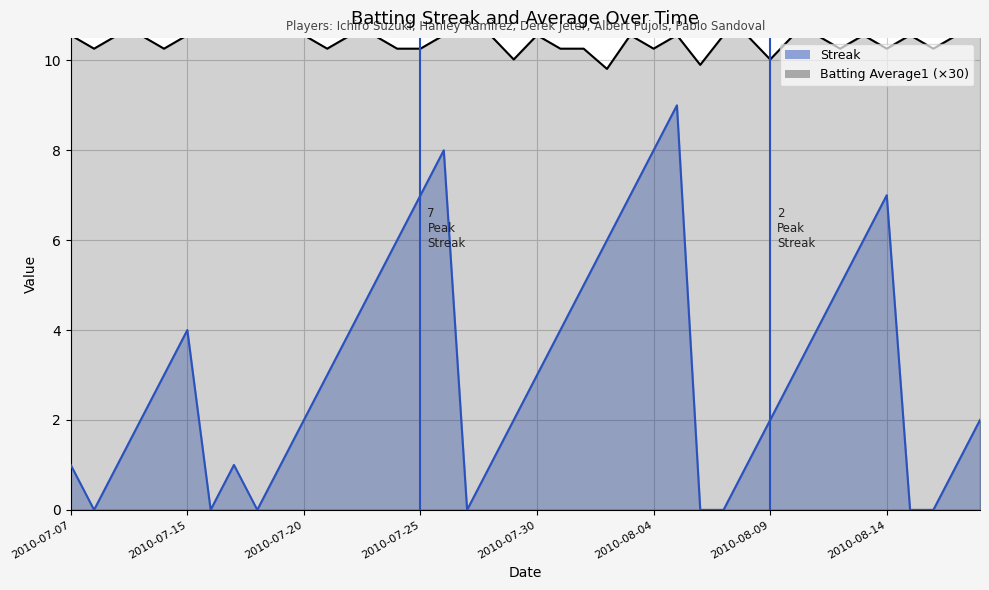

Reading left to right, transcribe all the data shown in this chart.

Streak: 2010-07-07=1.0	2010-07-08=0.0	2010-07-09=1.0	2010-07-10=2.0	2010-07-11=3.0	2010-07-15=4.0	2010-07-16=0.0	2010-07-17=1.0	2010-07-18=0.0	2010-07-19=1.0	2010-07-20=2.0	2010-07-21=3.0	2010-07-22=4.0	2010-07-23=5.0	2010-07-24=6.0	2010-07-25=7.0	2010-07-26=8.0	2010-07-27=0.0	2010-07-28=1.0	2010-07-29=2.0	2010-07-30=3.0	2010-07-31=4.0	2010-08-01=5.0	2010-08-02=6.0	2010-08-03=7.0	2010-08-04=8.0	2010-08-05=9.0	2010-08-06=0.0	2010-08-07=0.0	2010-08-08=1.0	2010-08-09=2.0	2010-08-10=3.0	2010-08-11=4.0	2010-08-12=5.0	2010-08-13=6.0	2010-08-14=7.0	2010-08-15=0.0	2010-08-16=0.0	2010-08-17=1.0	2010-08-18=2.0
Batting Average1: 2010-07-07=10.6	2010-07-08=10.3	2010-07-09=10.6	2010-07-10=10.6	2010-07-11=10.3	2010-07-15=10.6	2010-07-16=10.6	2010-07-17=10.6	2010-07-18=10.6	2010-07-19=10.6	2010-07-20=10.6	2010-07-21=10.3	2010-07-22=10.6	2010-07-23=10.6	2010-07-24=10.3	2010-07-25=10.3	2010-07-26=10.6	2010-07-27=10.6	2010-07-28=10.6	2010-07-29=10.0	2010-07-30=10.6	2010-07-31=10.3	2010-08-01=10.3	2010-08-02=9.8	2010-08-03=10.6	2010-08-04=10.3	2010-08-05=10.6	2010-08-06=9.9	2010-08-07=10.6	2010-08-08=10.6	2010-08-09=10.0	2010-08-10=10.6	2010-08-11=10.6	2010-08-12=10.3	2010-08-13=10.6	2010-08-14=10.3	2010-08-15=10.6	2010-08-16=10.3	2010-08-17=10.6	2010-08-18=10.6